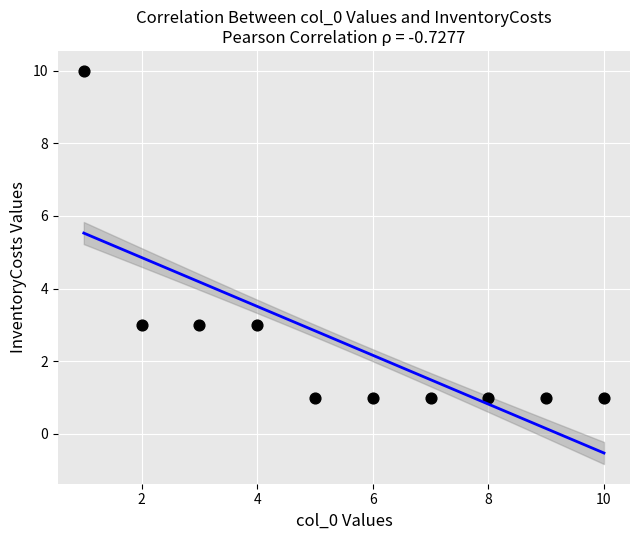

What is the average X value?

6